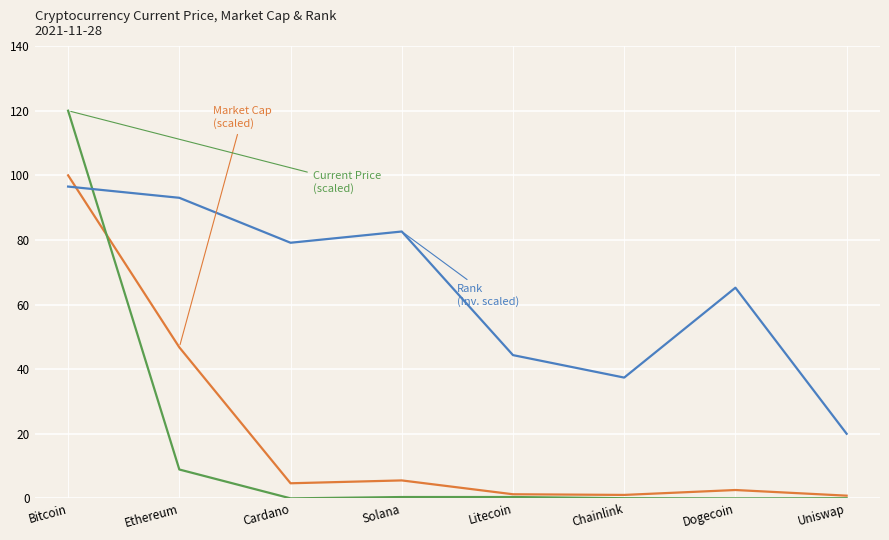

What is the greatest value displayed?

120.0